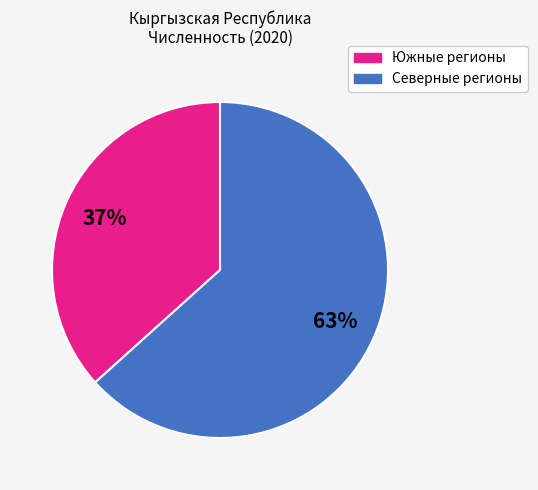

Is there a majority slice in this chart?

Yes